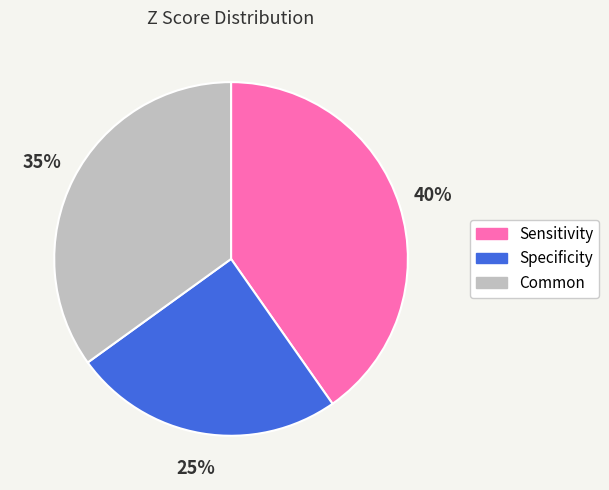

To the nearest percent, what is the average slice percentage?

33%